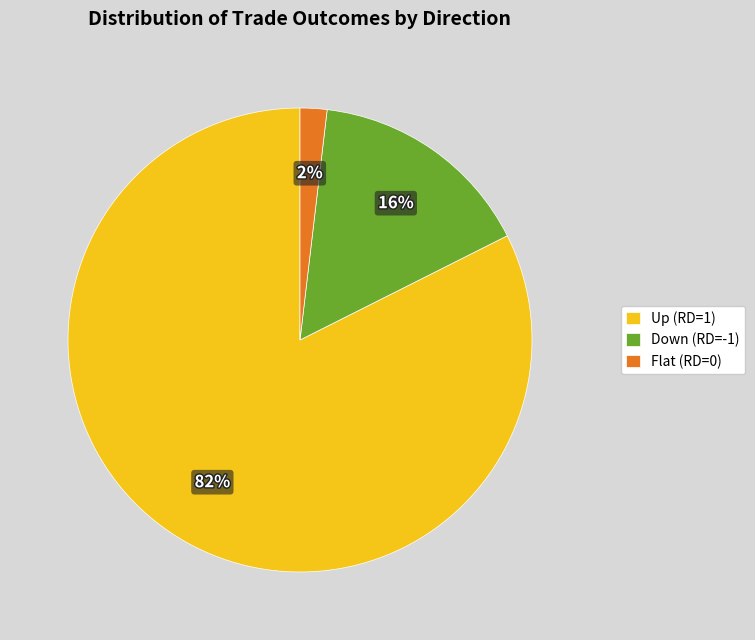

Is there any slice that represents more than half of the pie?

Yes